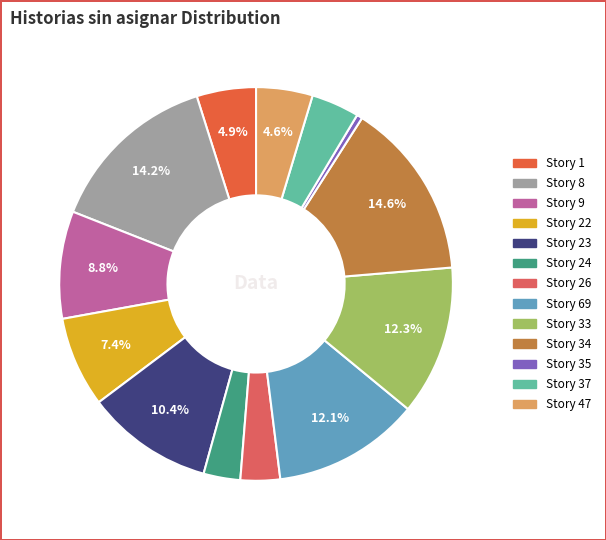

How many slices are in this pie chart?

13